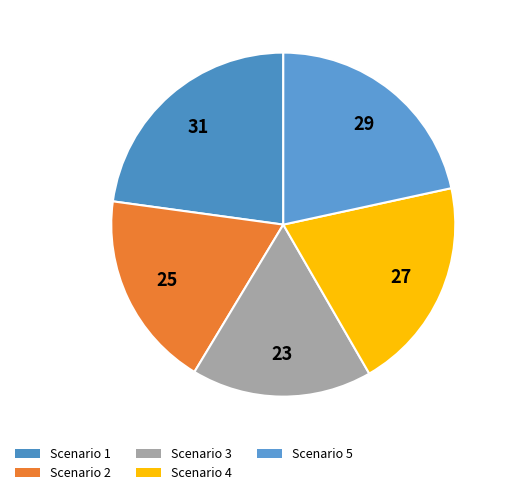

Is there any slice that represents more than half of the pie?

No